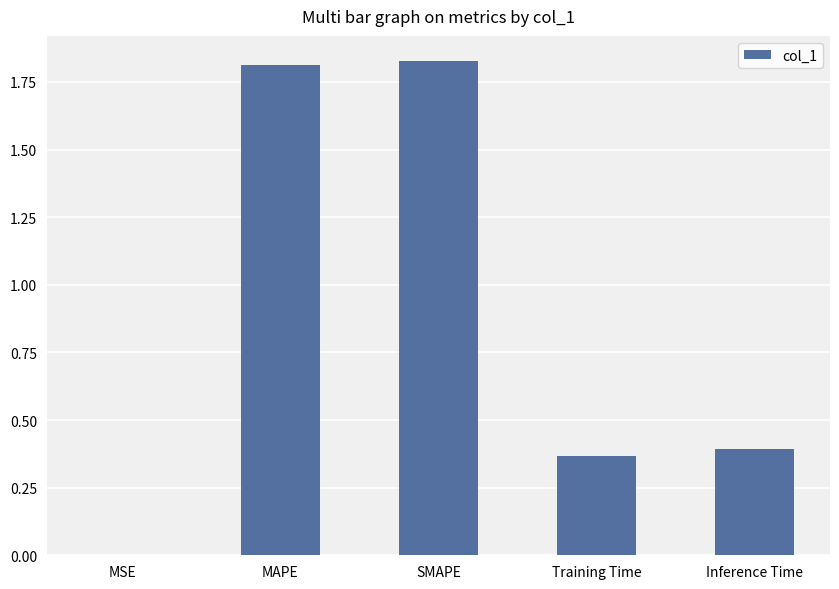

Between MSE and Inference Time, which is larger?

Inference Time